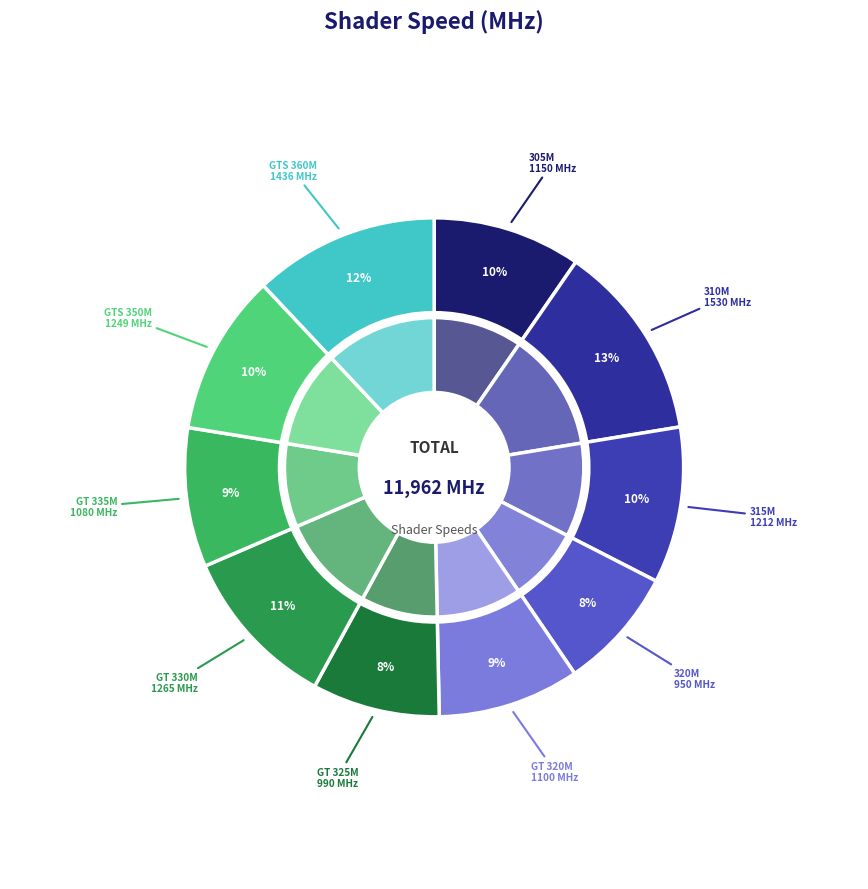

Is the sum of GeForce GT 330M and GeForce GT 335M greater than half?

No